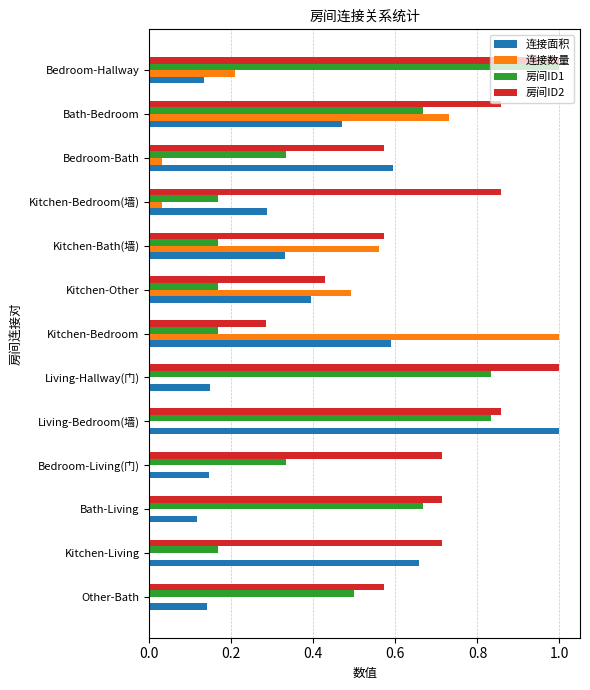

The value of 连接数量 at Kitchen-Bath(墙) is 0.6. True or false?

True